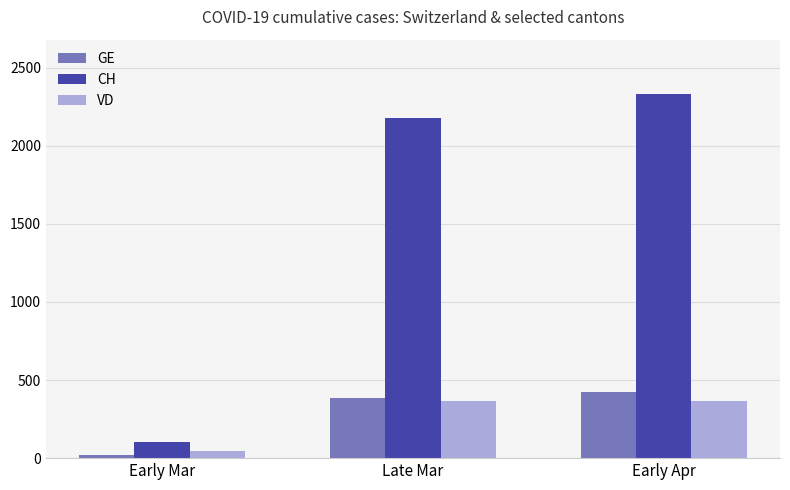

What is the difference between the maximum and minimum values in the VD series?

321